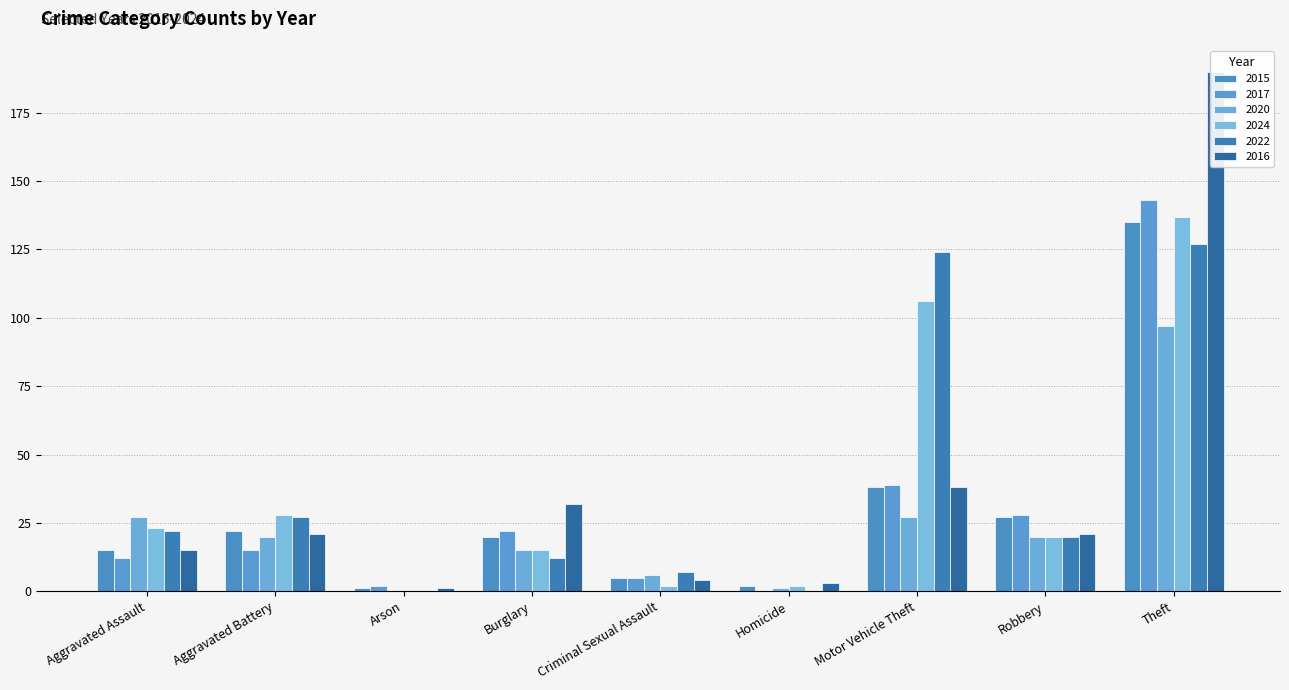

What is the label of the 2nd bar from the right?

Robbery